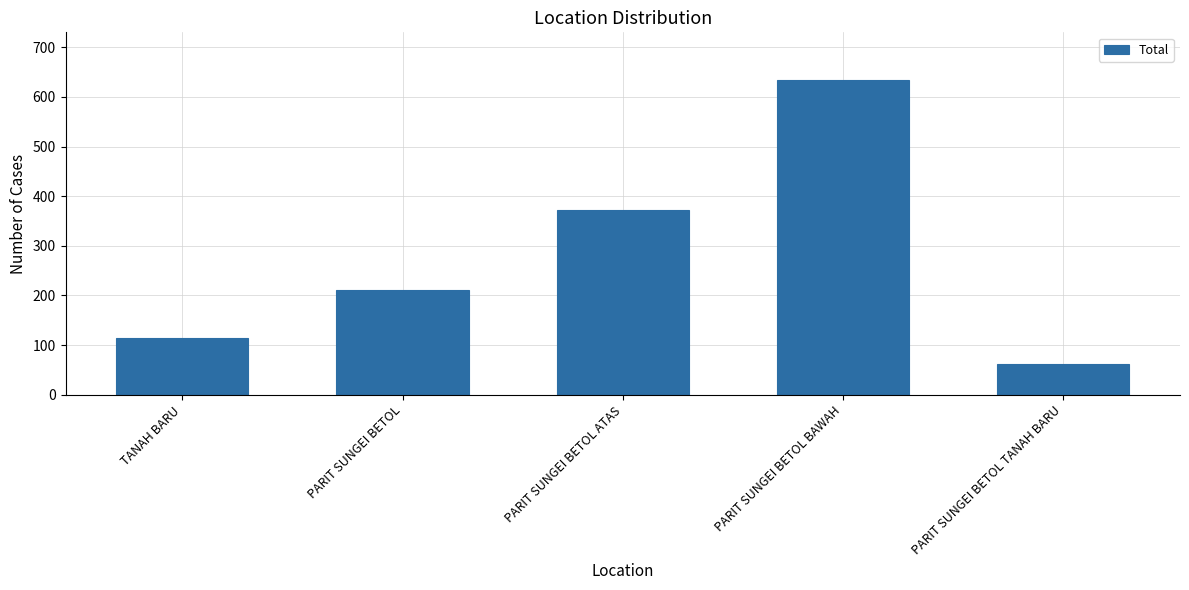

What is the label of the 1st bar from the right?

PARIT SUNGEI BETOL TANAH BARU